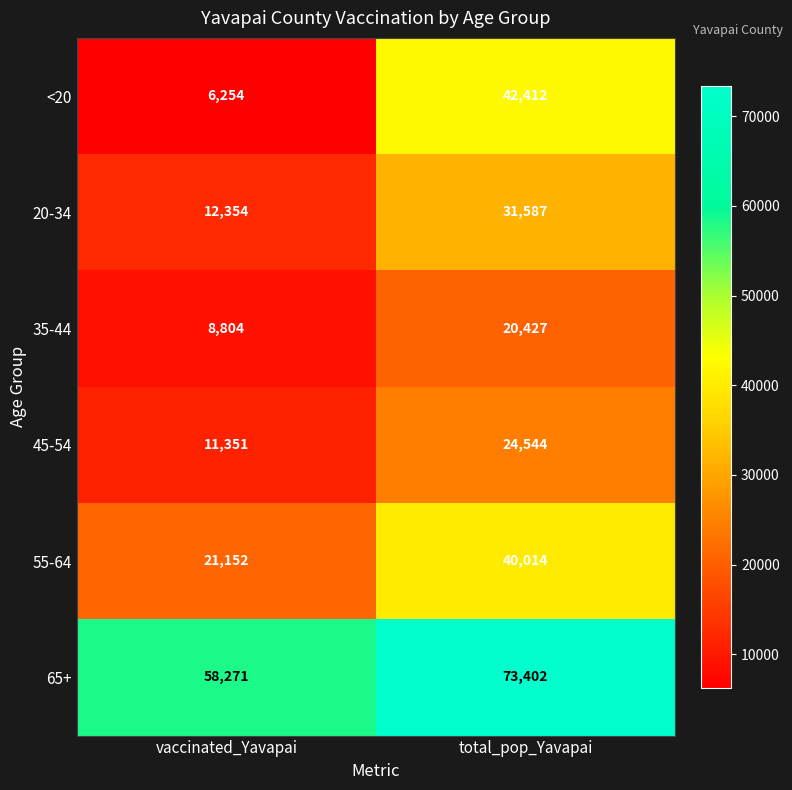

Read the 35-44 value at vaccinated_Yavapai, to the nearest 50.

8800